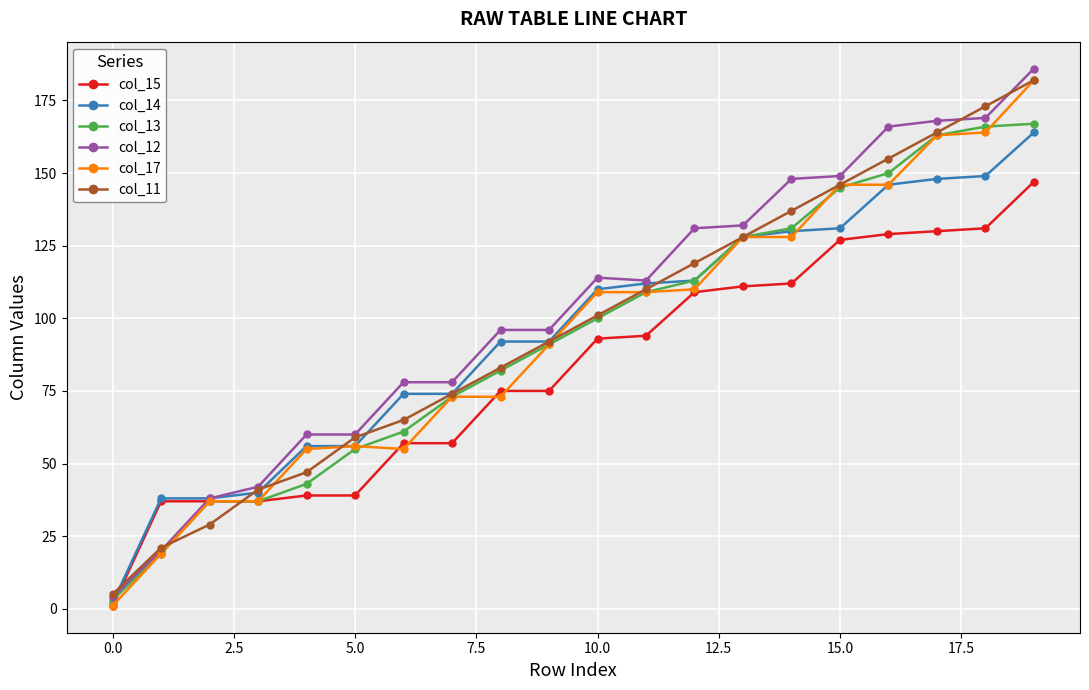

Which series has the widest spread of values?

col_12